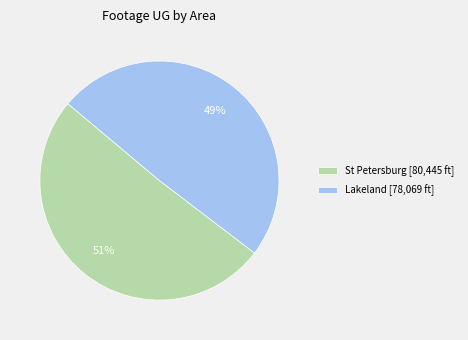

Is it true that Lakeland [78,069 ft] is 49% of the pie?

True